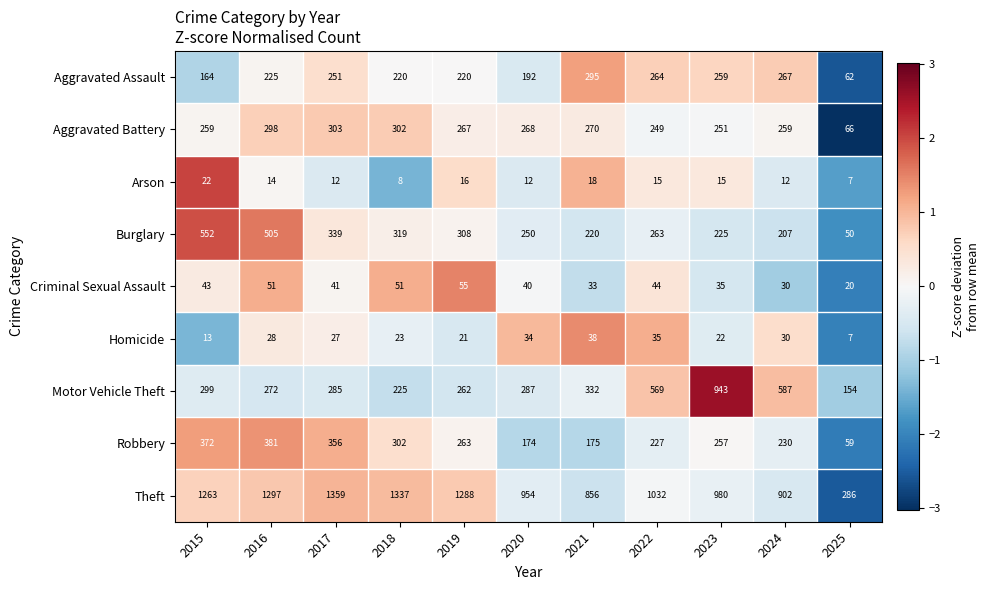

Which series has the largest total across all categories?

Theft